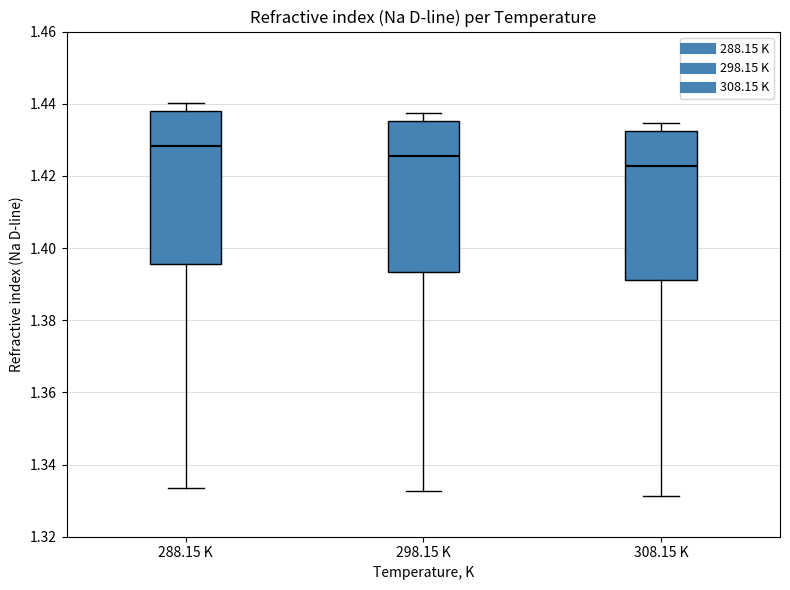

Which box has the highest median line?

288.15 K